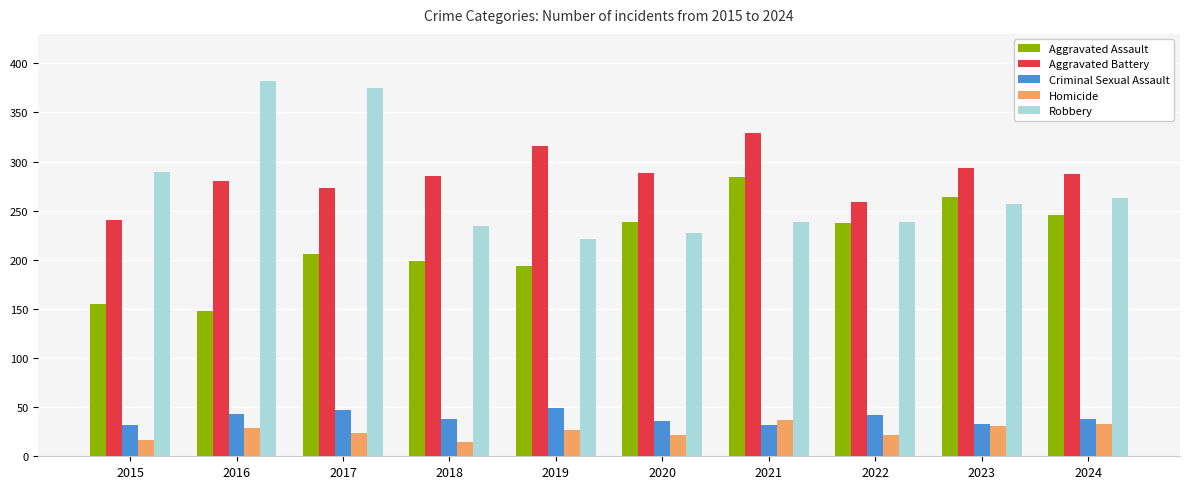

At which label does Robbery reach its minimum?

2019